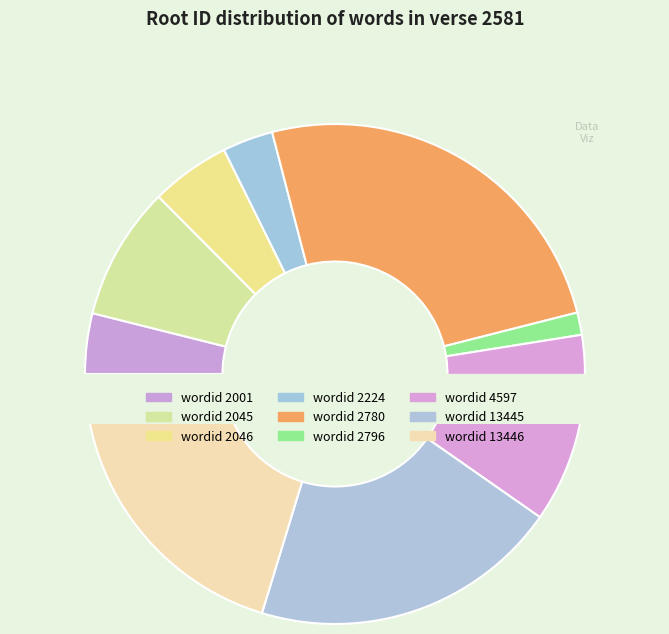

To the nearest percent, what is the combined percentage of 2224 and 13445?

23%